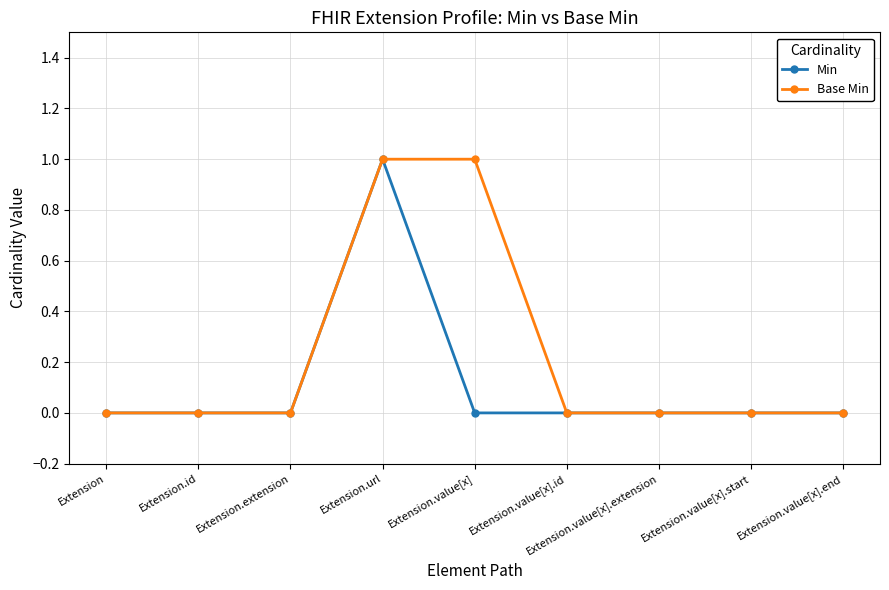

True or false: Min has a value of 0 at Extension.value[x].end.

True